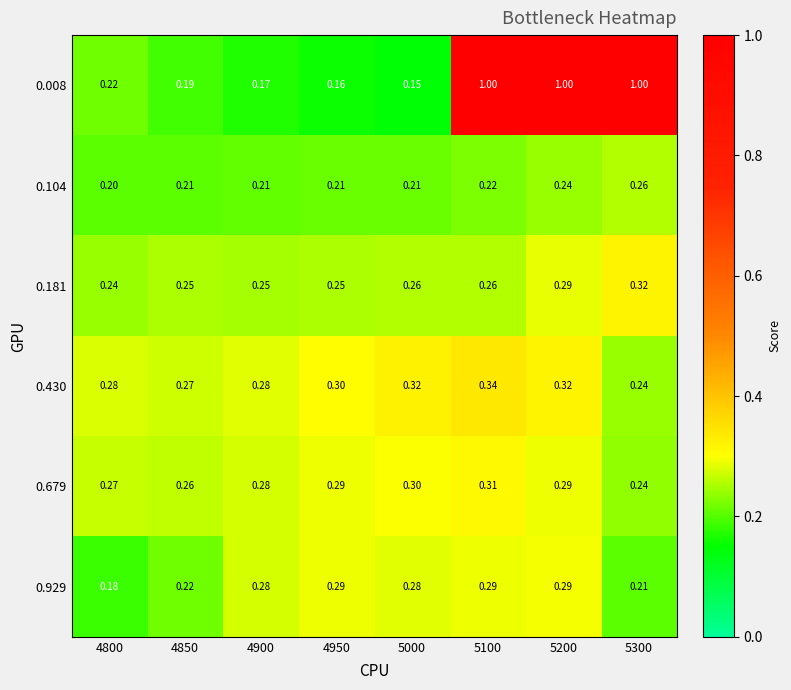

Is the value of 0.181 at 4900 greater than the value of 0.679 at 5000?

No